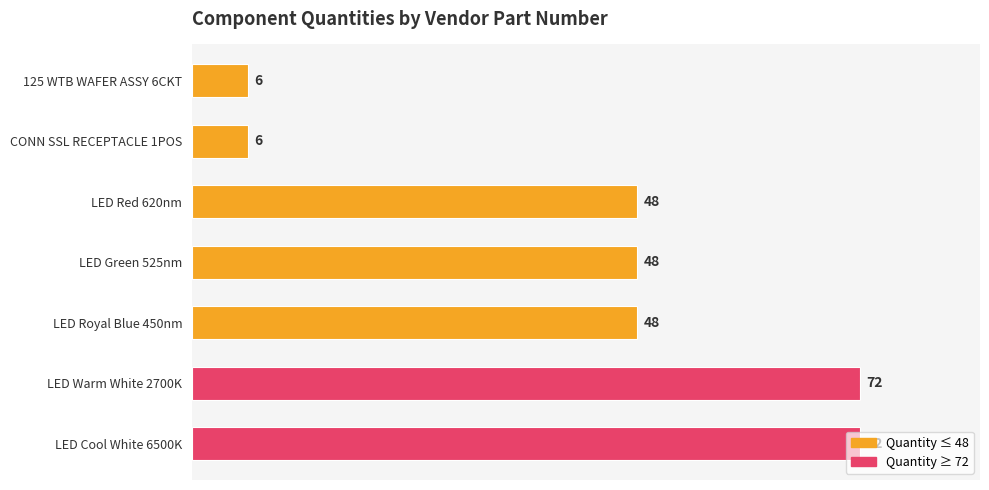

What position from the bottom is LED Cool White 6500K?

1